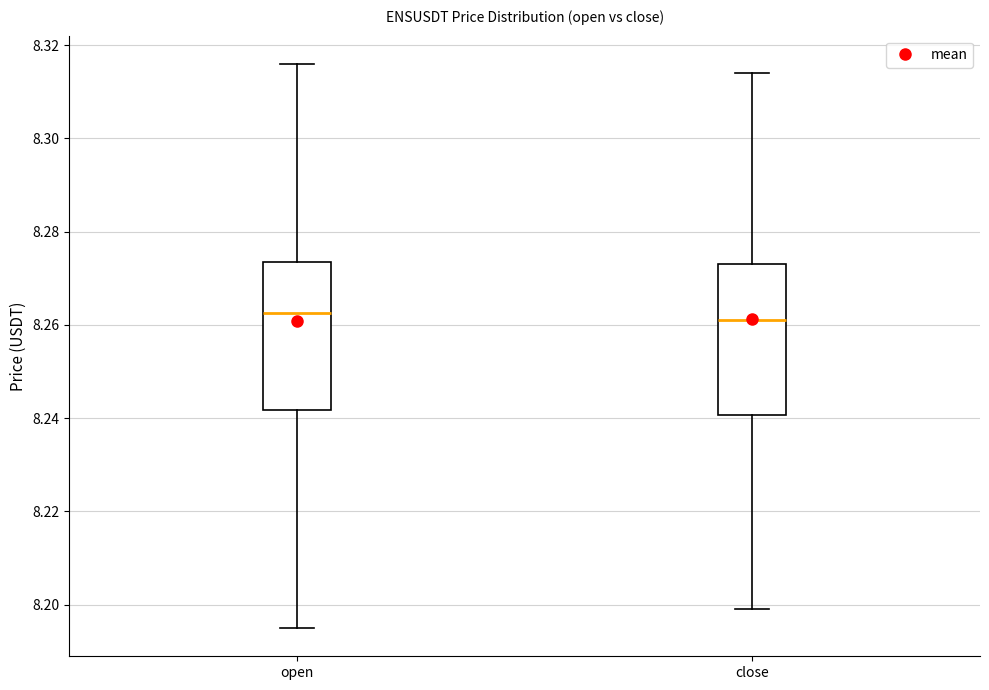

Where does the upper whisker of the box for open end on the y-axis? The values are not printed on the chart, so give them approximately, as read against the axis.

8.316